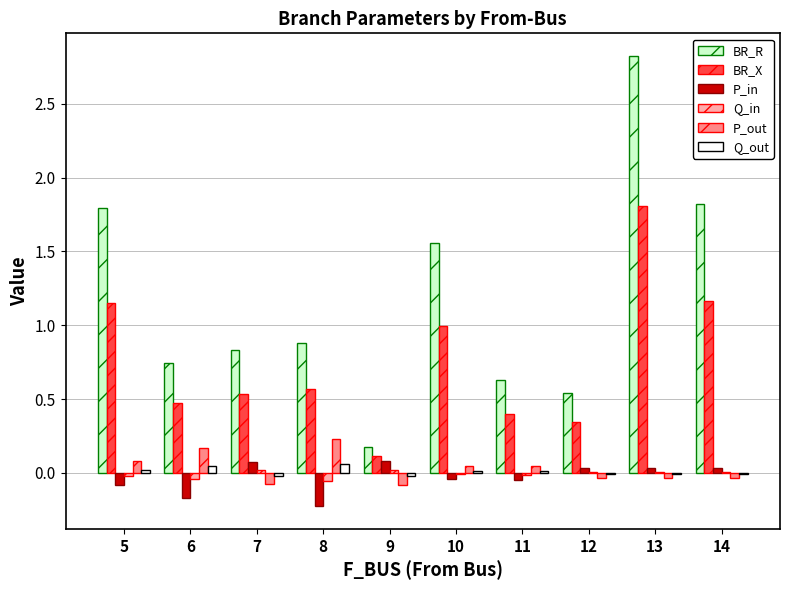

Which series has the largest total across all categories?

BR_R